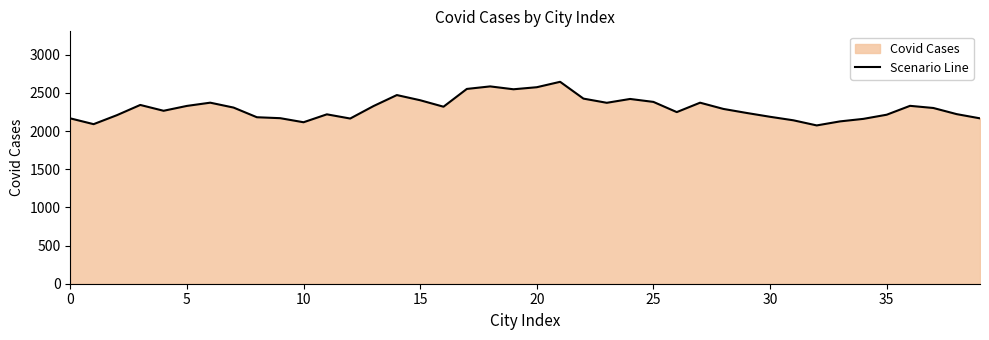

What is the smallest value displayed?

2074.2